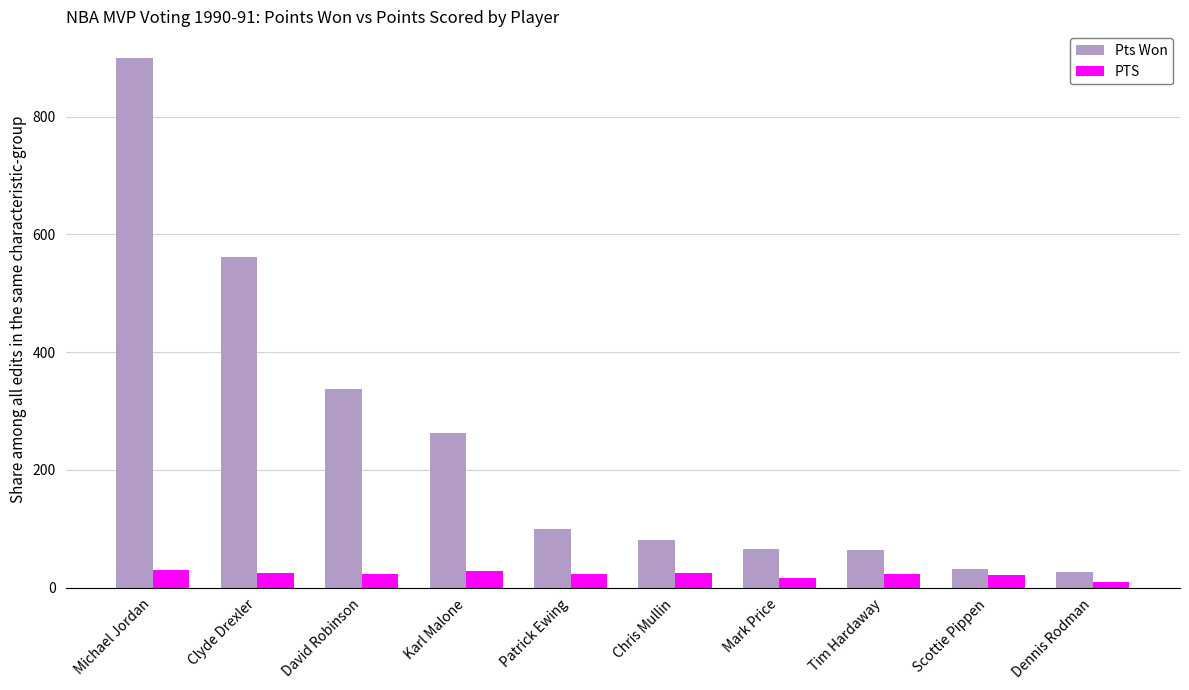

At which category is the sum across all series the highest?

Michael Jordan